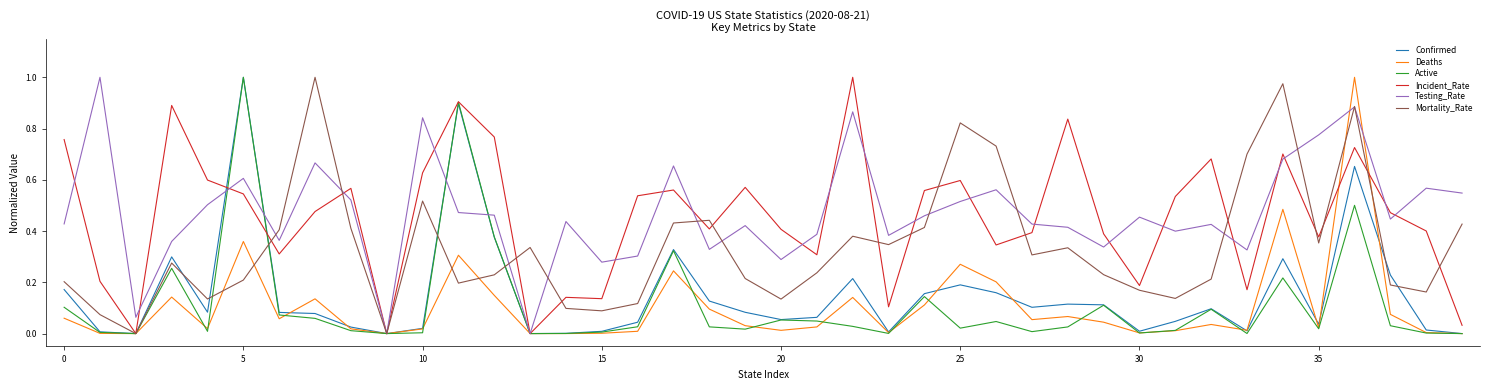

What is the average value of the Incident_Rate series?

0.5